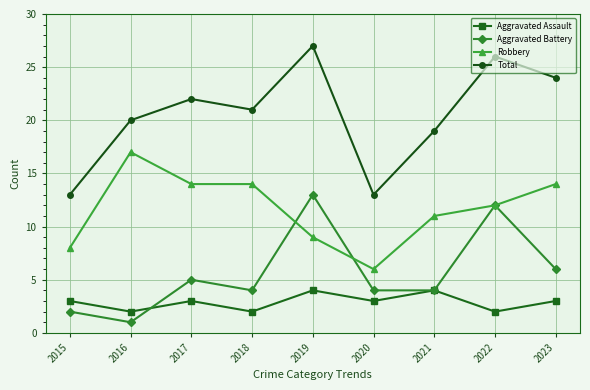

What is the value of the Total point at the 3rd from the left?

22